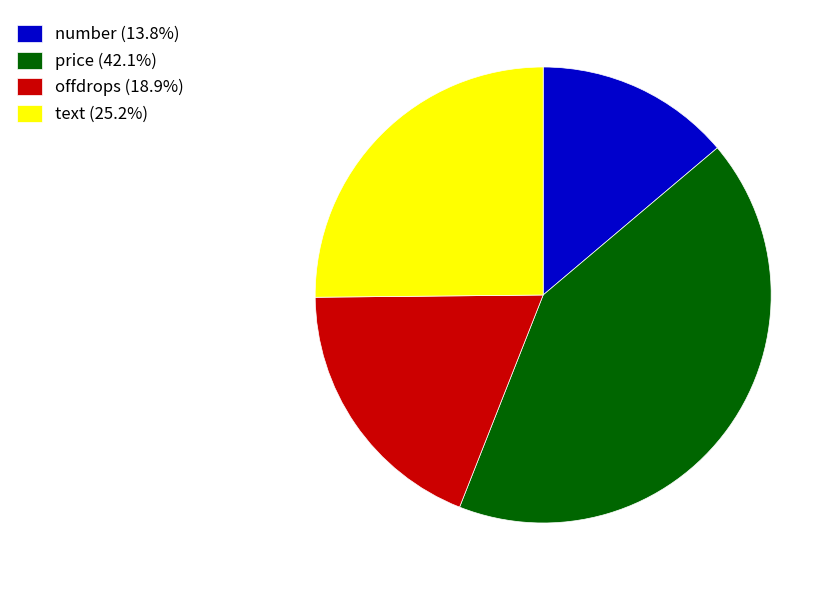

What is the ratio of the value at text (25.2%) to the value at offdrops (18.9%)?

1.3